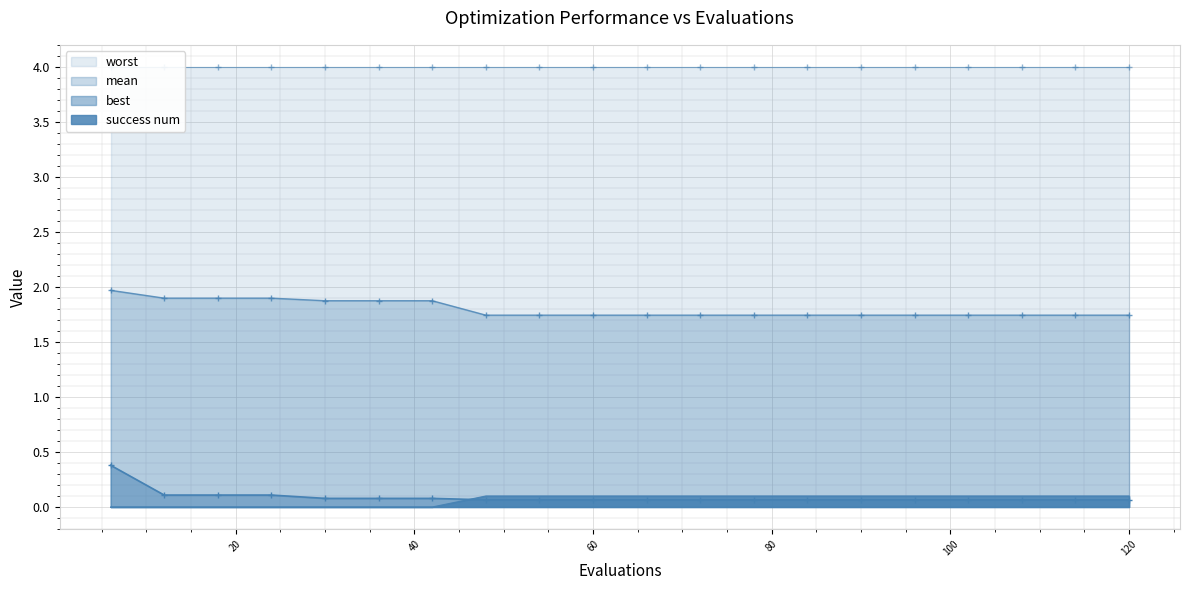

Count the number of categories in the chart.

20